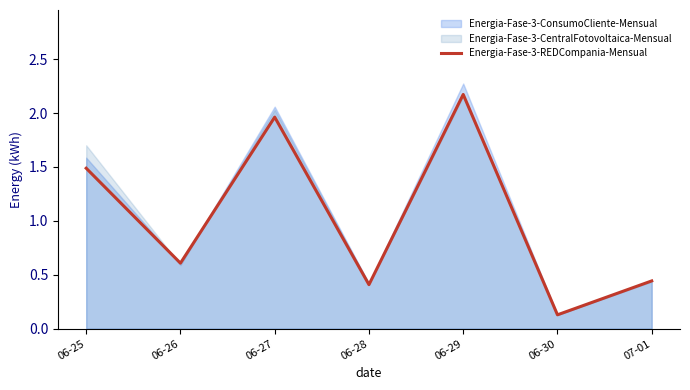

At which label does Energia-Fase-3-REDCompania-Mensual reach its peak?

06-29